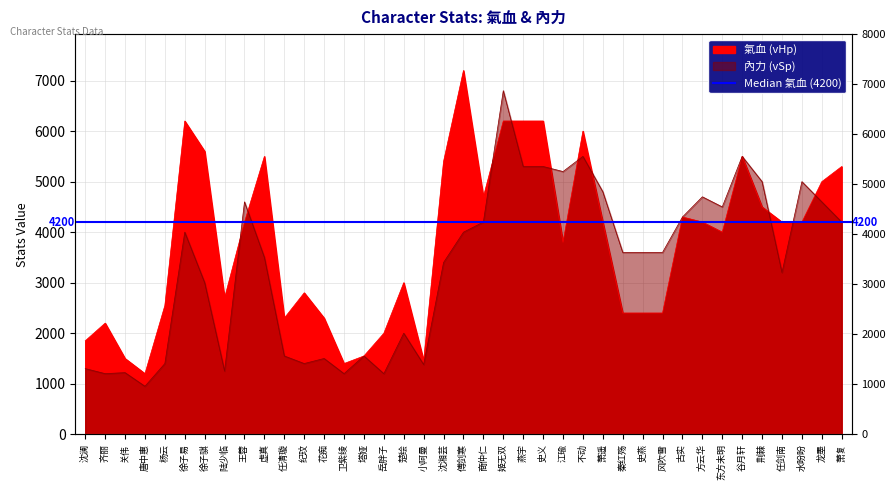

What is the smallest value displayed?

950